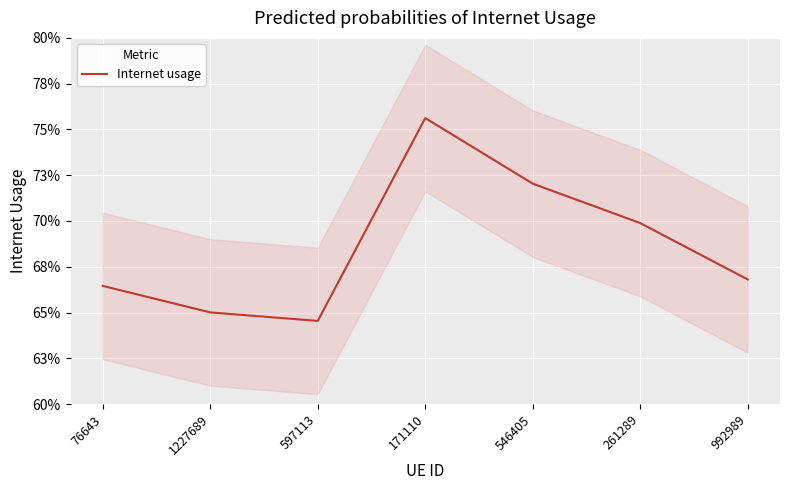

How many data points does each series have?

7